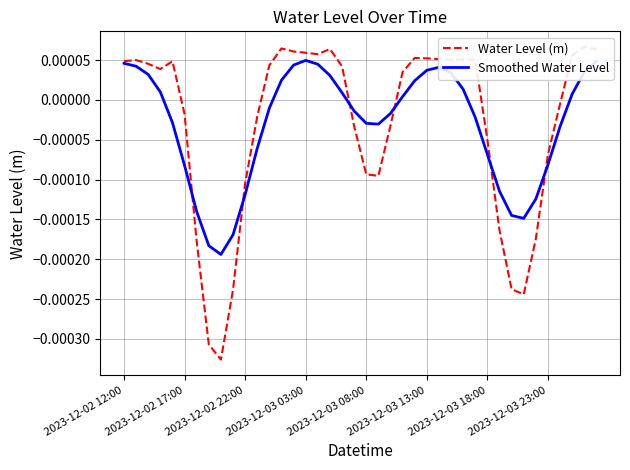

Which series has the largest range (max minus min)?

Water Level (m)